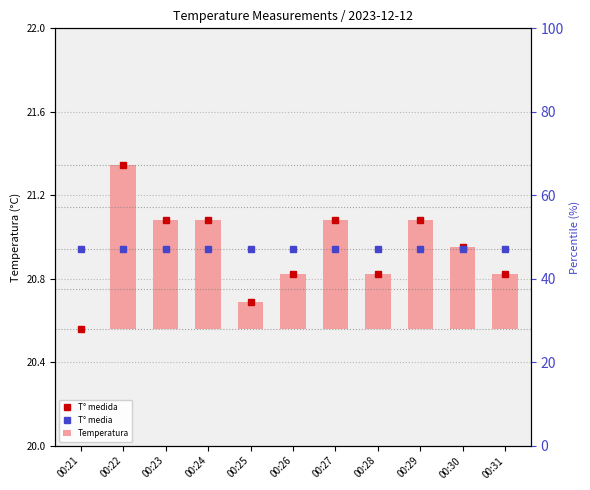

How many bars are there in total?

33